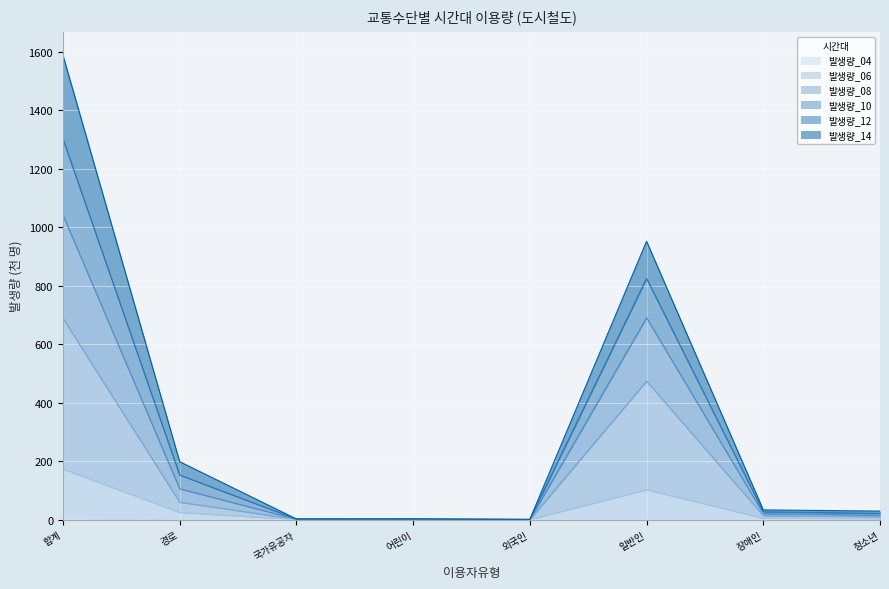

At which category is the sum across all series the highest?

합계